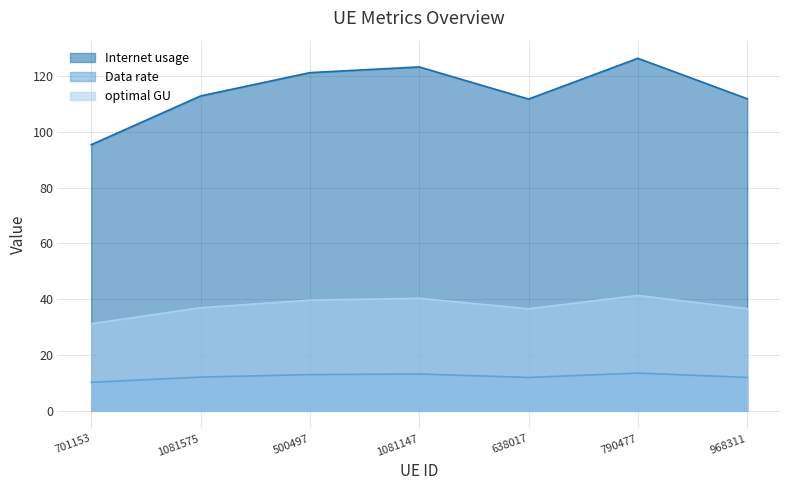

Which series has the widest spread of values?

Internet usage